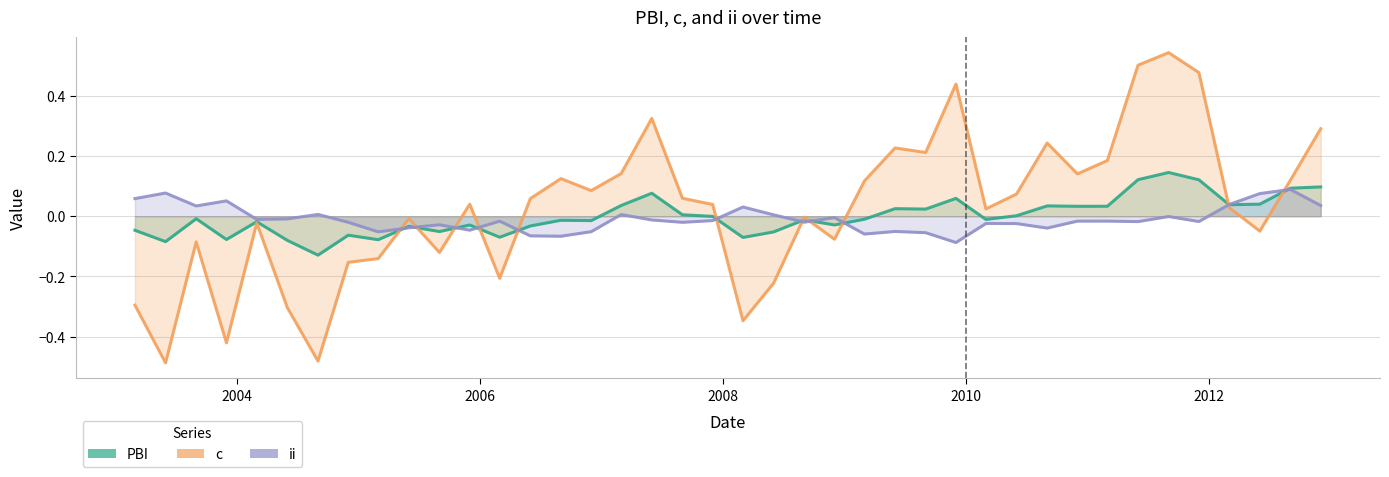

List the series in order of their peak value, lowest first.

ii, PBI, c